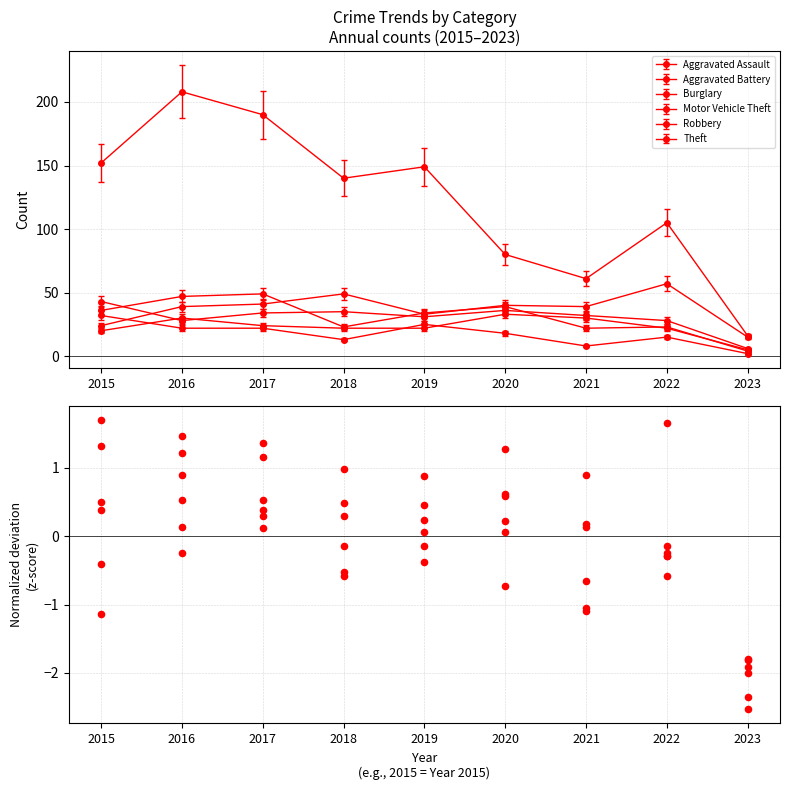

Which series has the largest total across all categories?

Burglary